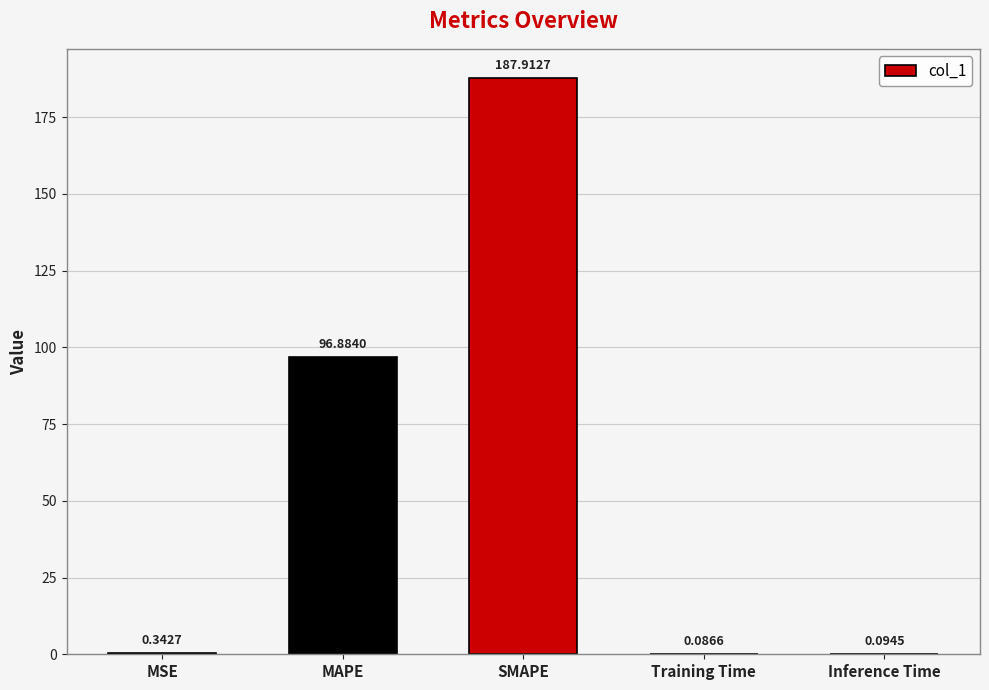

Where is the data nearest to the value 93?

MAPE